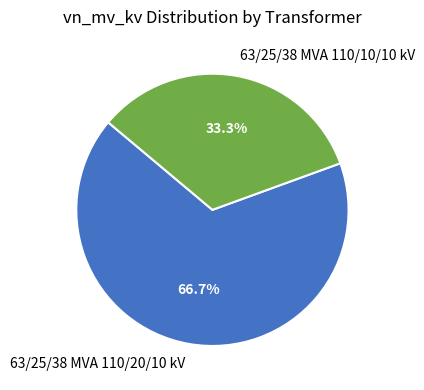

True or false: 63/25/38 MVA 110/20/10 kV accounts for 67% of the total.

True